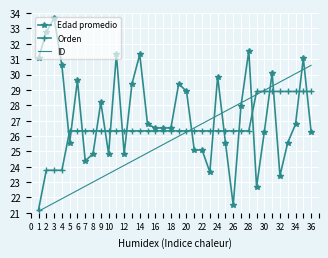

Which series has the widest spread of values?

Edad promedio